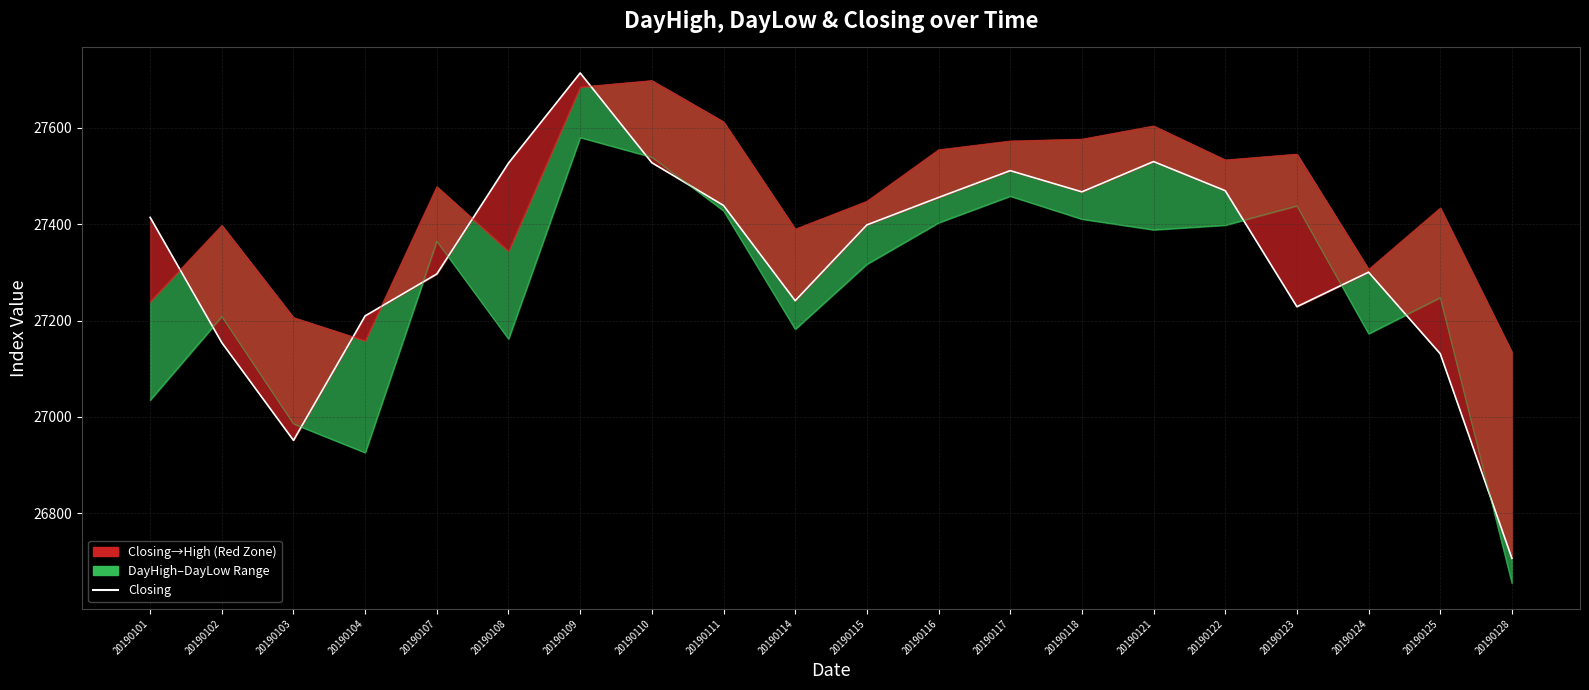

How many interior local valleys (lower than both neighbors) does the data have?

4